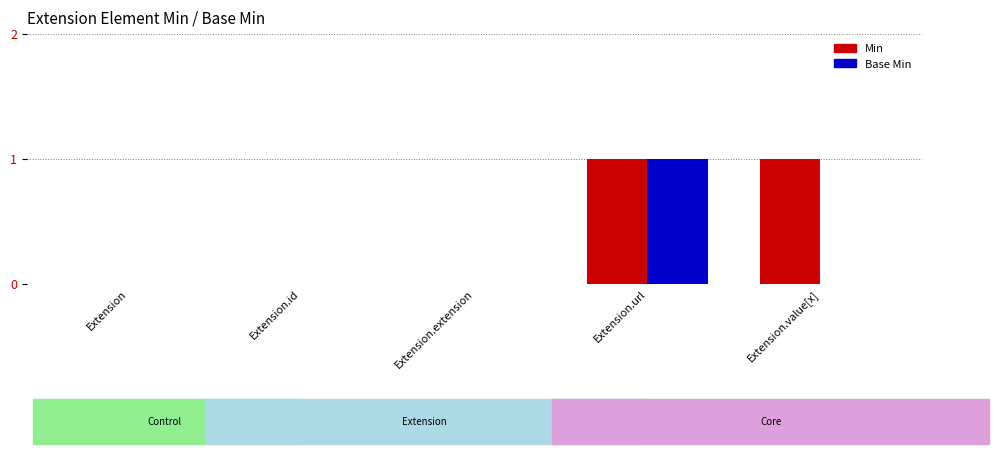

Reading left to right, extract all data points from this chart.

Min: 0	0	0	1	1
Base Min: 0	0	0	1	0